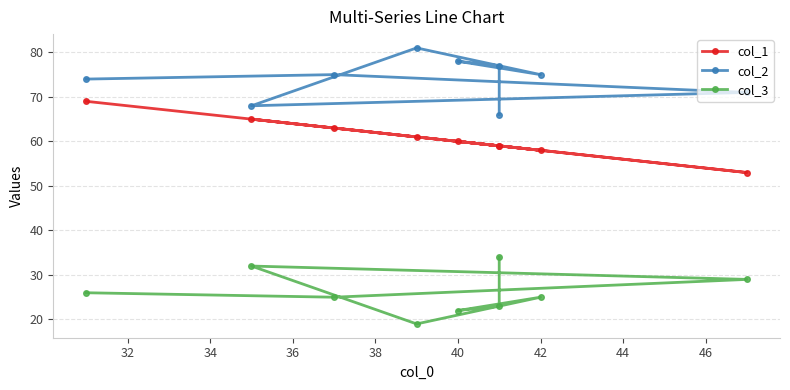

How many lines are shown in the chart?

3